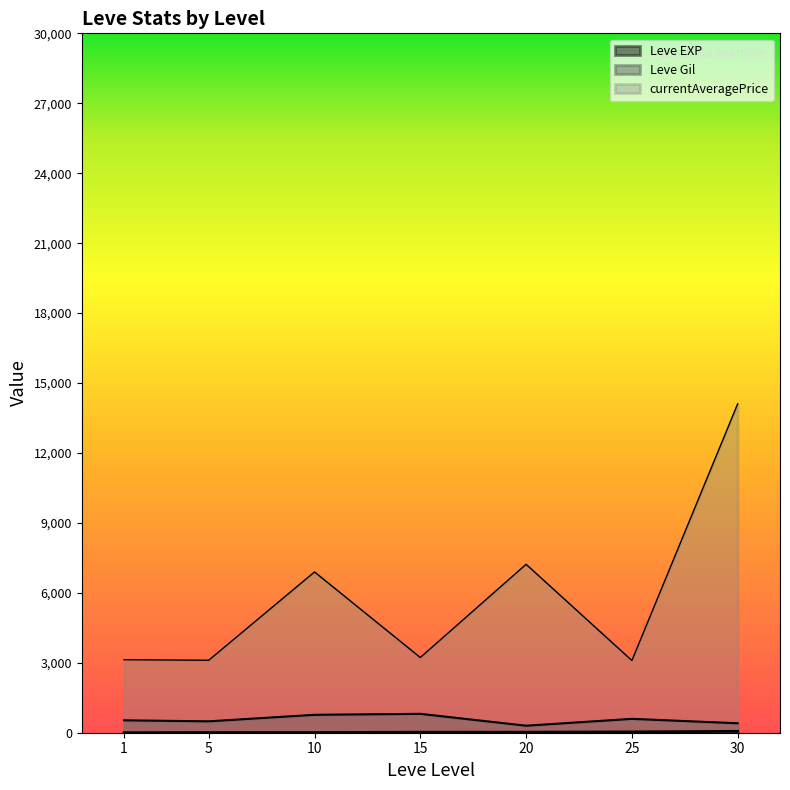

True or false: currentAveragePrice and Leve EXP intersect in this chart.

False